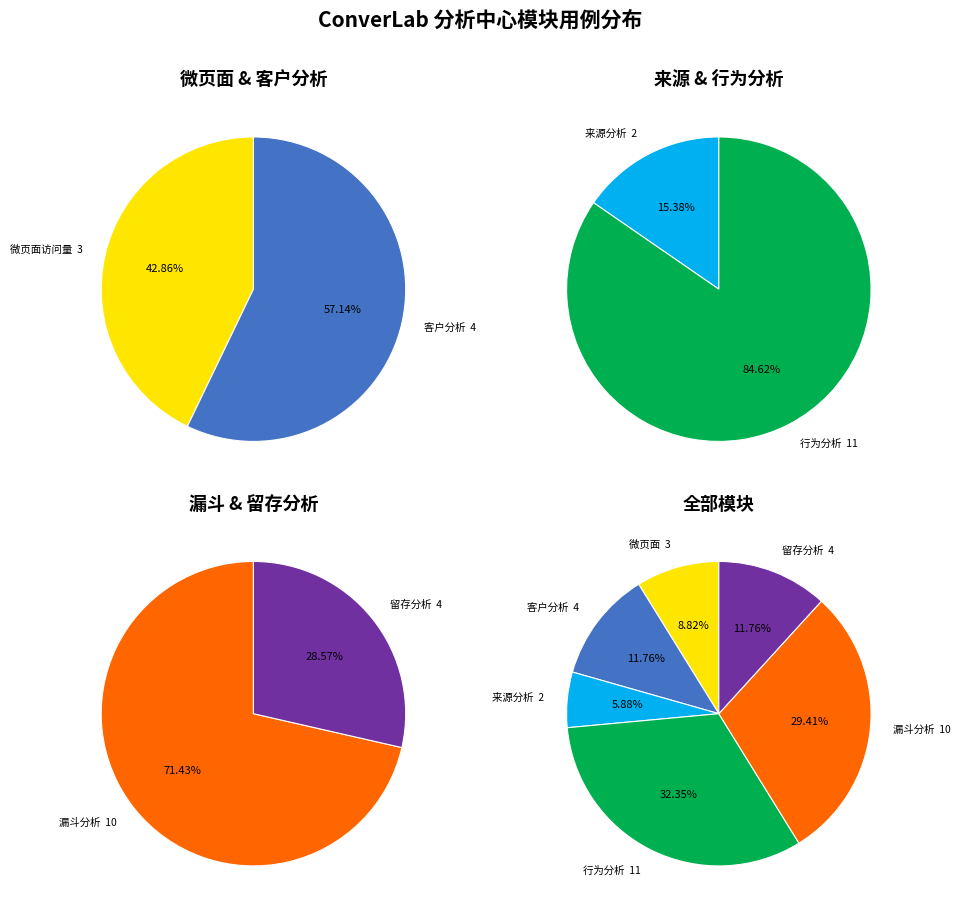

Rank the categories by value from lowest to highest.

分析中心_来源分析, 分析中心_微页面访问量, 分析中心_客户分析, 分析中心_留存分析, 分析中心_漏斗分析, 分析中心_行为分析